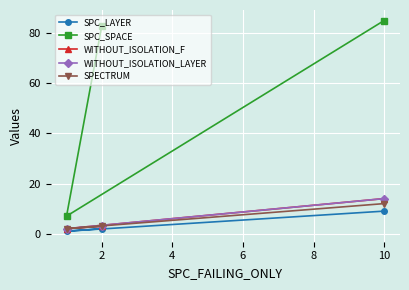

How many values in the WITHOUT_ISOLATION_LAYER series are below 3?

1